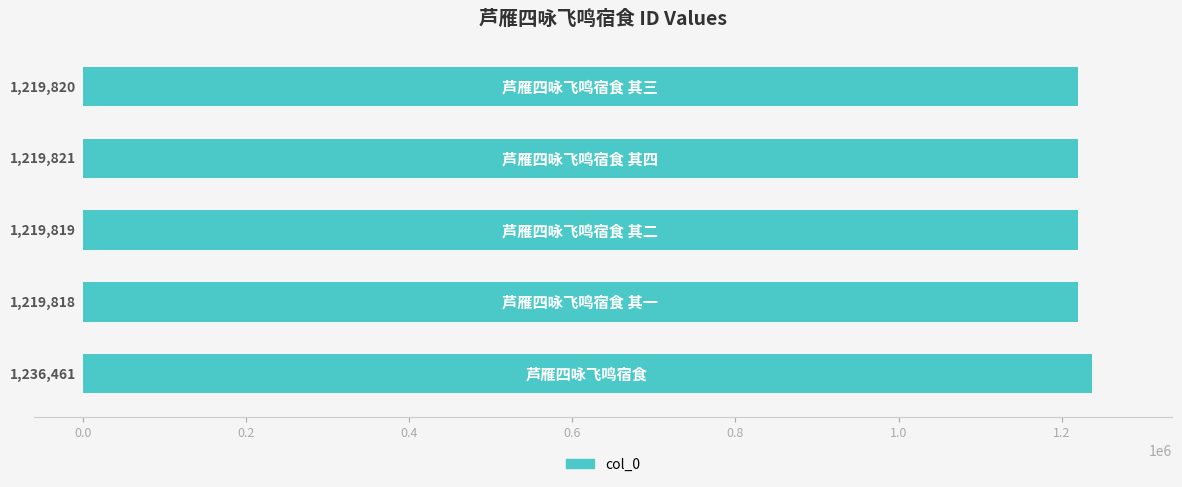

What is the minimum value shown in the chart?

1219818